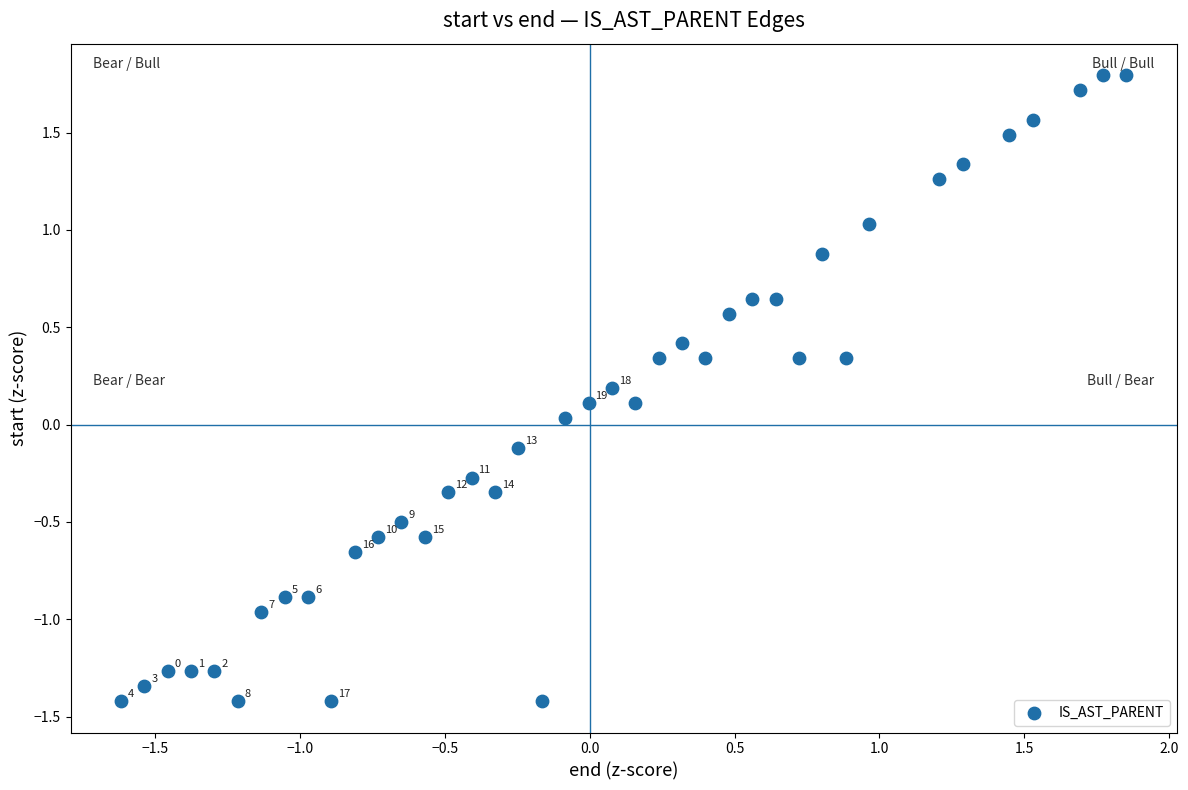

What is the range of Y values (max minus min)?

3.2